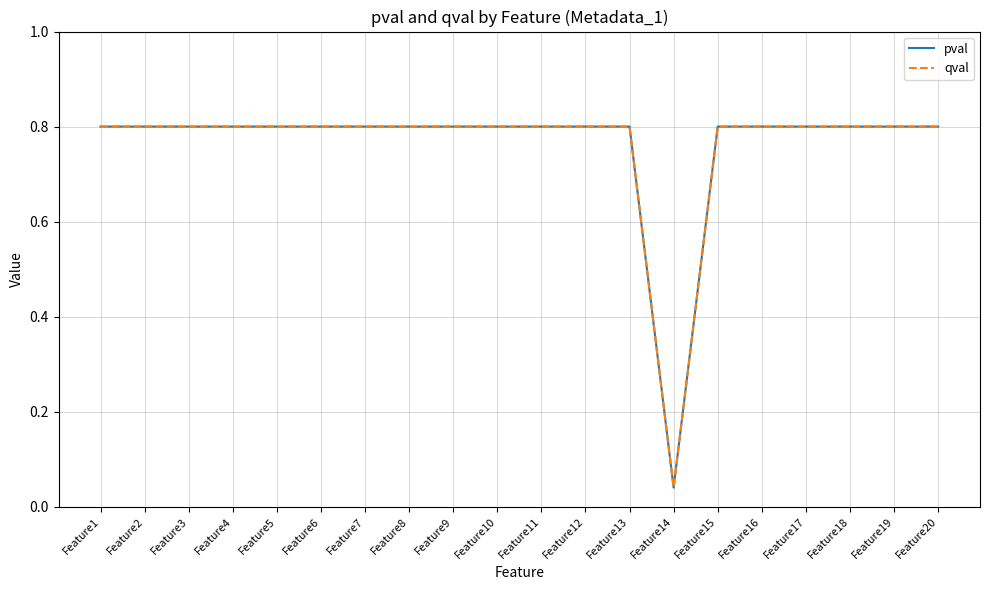

At which category is the sum across all series the highest?

Feature1